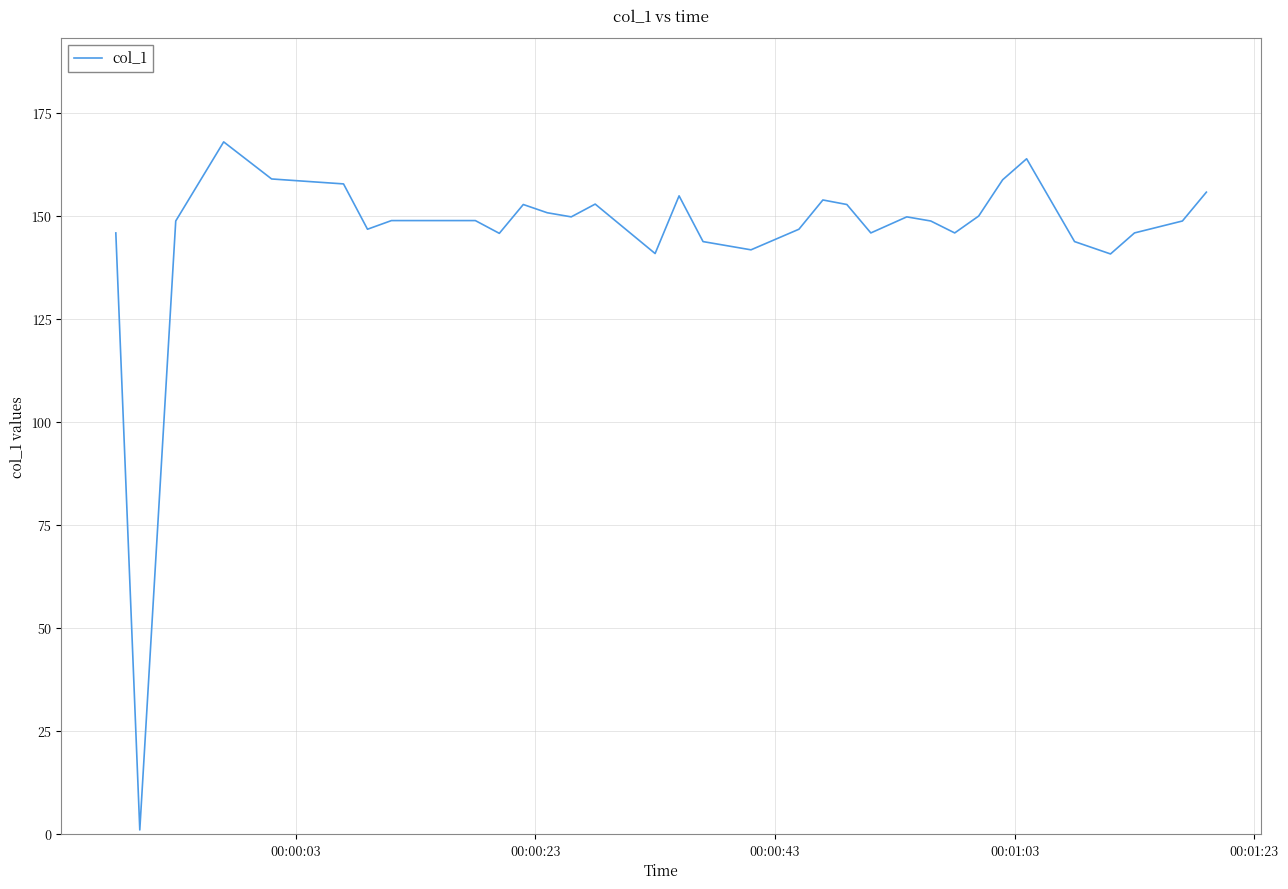

What is the difference between the maximum and minimum values?

167.0